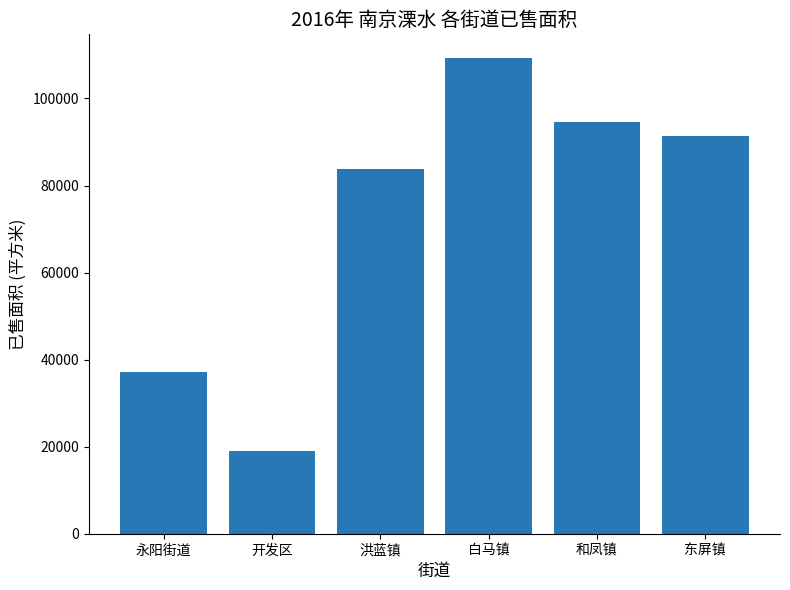

The chart shows a value of 15637.3 at 永阳街道. True or false?

False